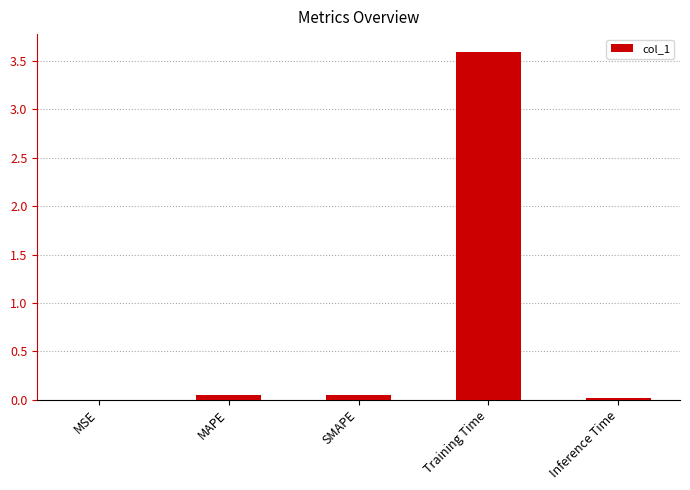

True or false: the data shows 0.0 at MSE.

True